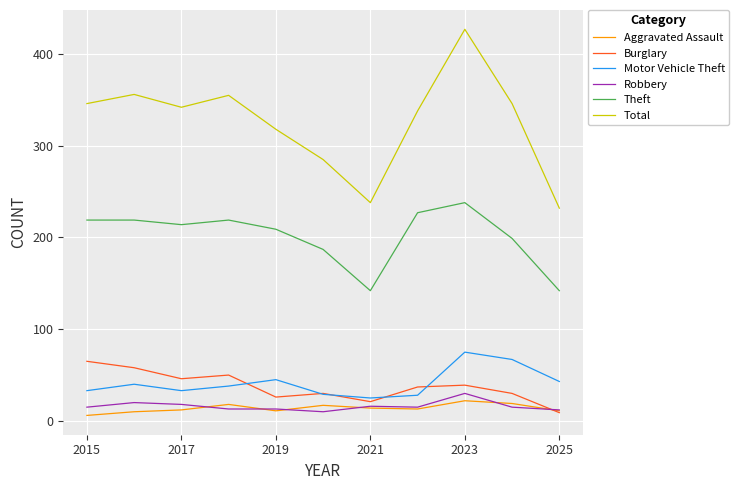

How many series are shown in this chart?

6